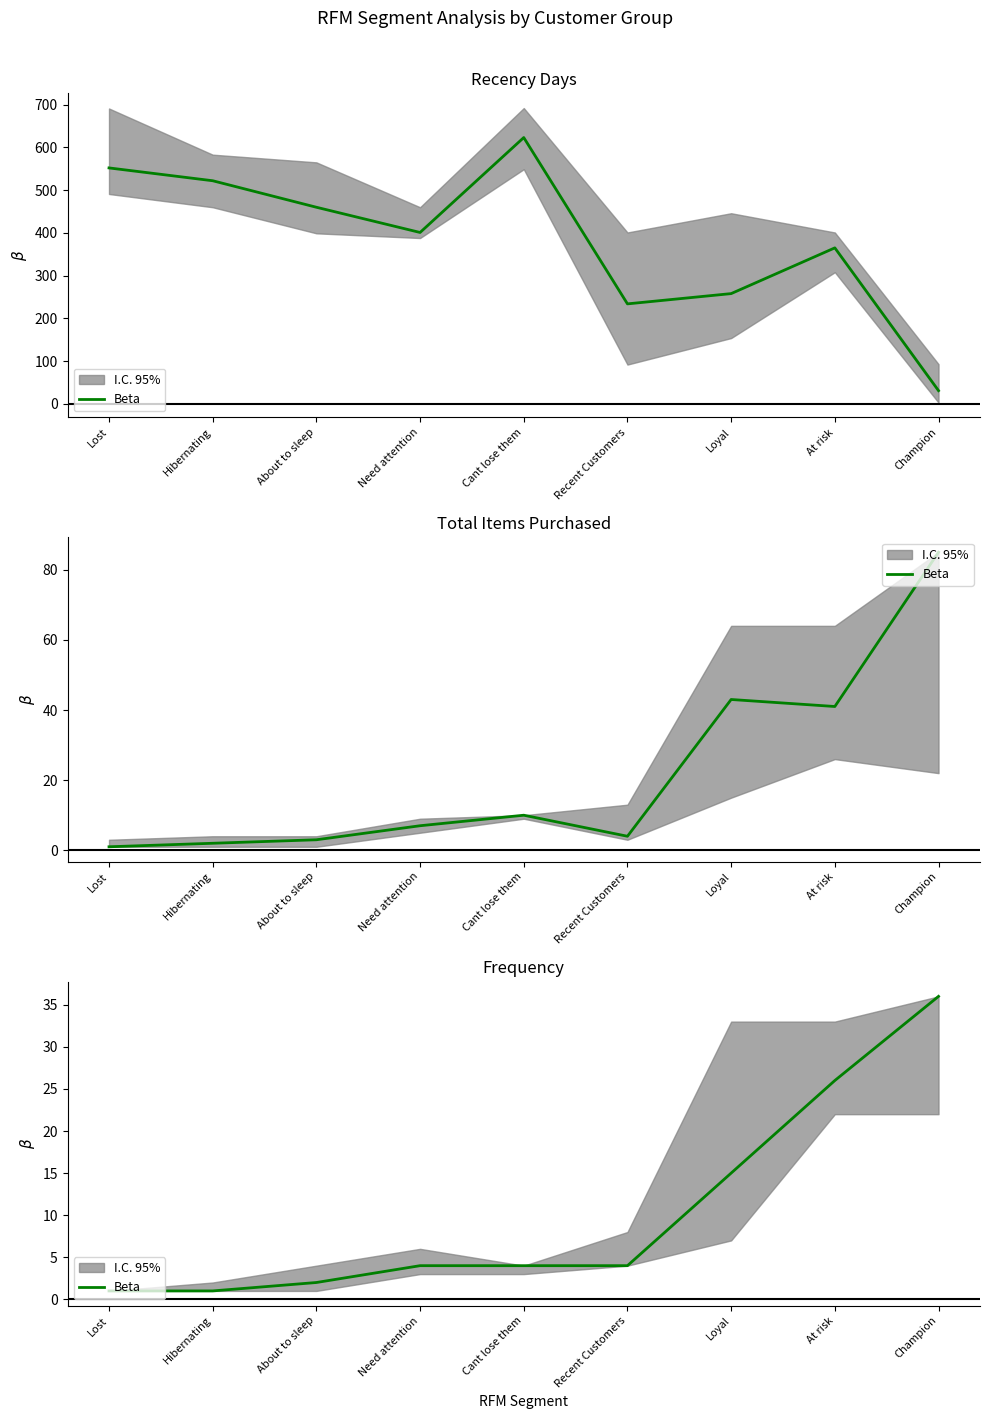

Which has a higher value, Loyal or Cant lose them?

Loyal